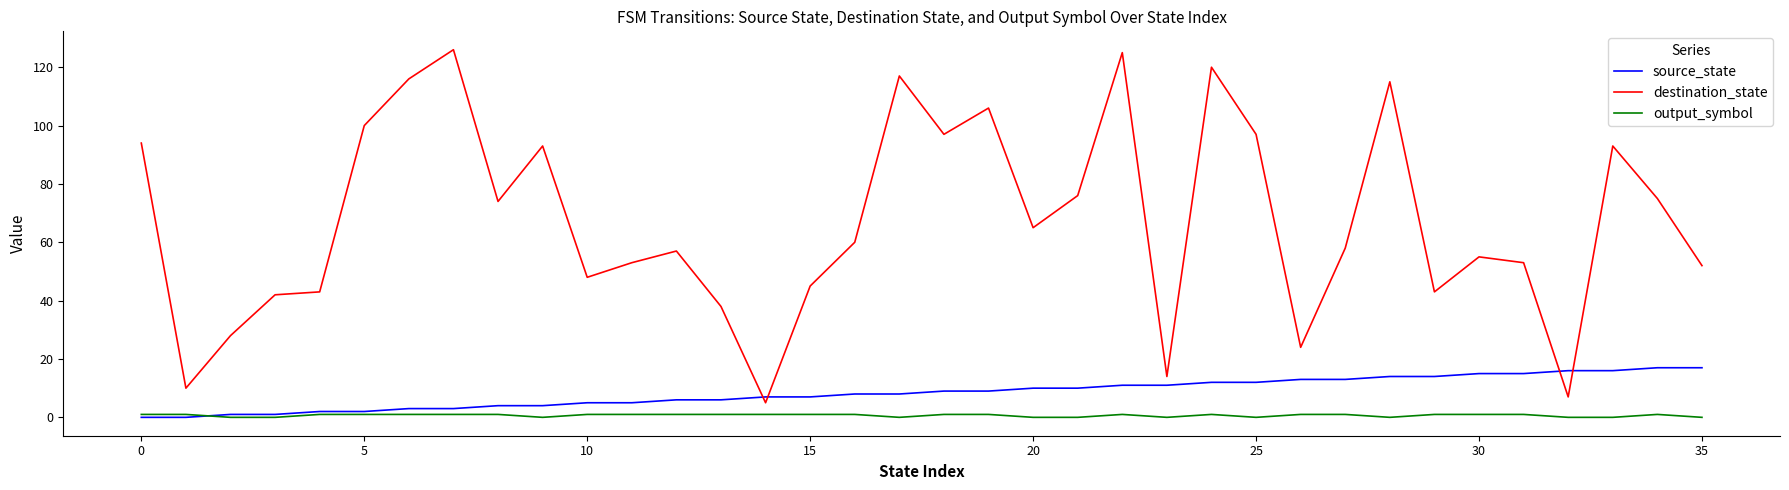

Rank the series by their maximum value, from lowest to highest.

output_symbol, source_state, destination_state